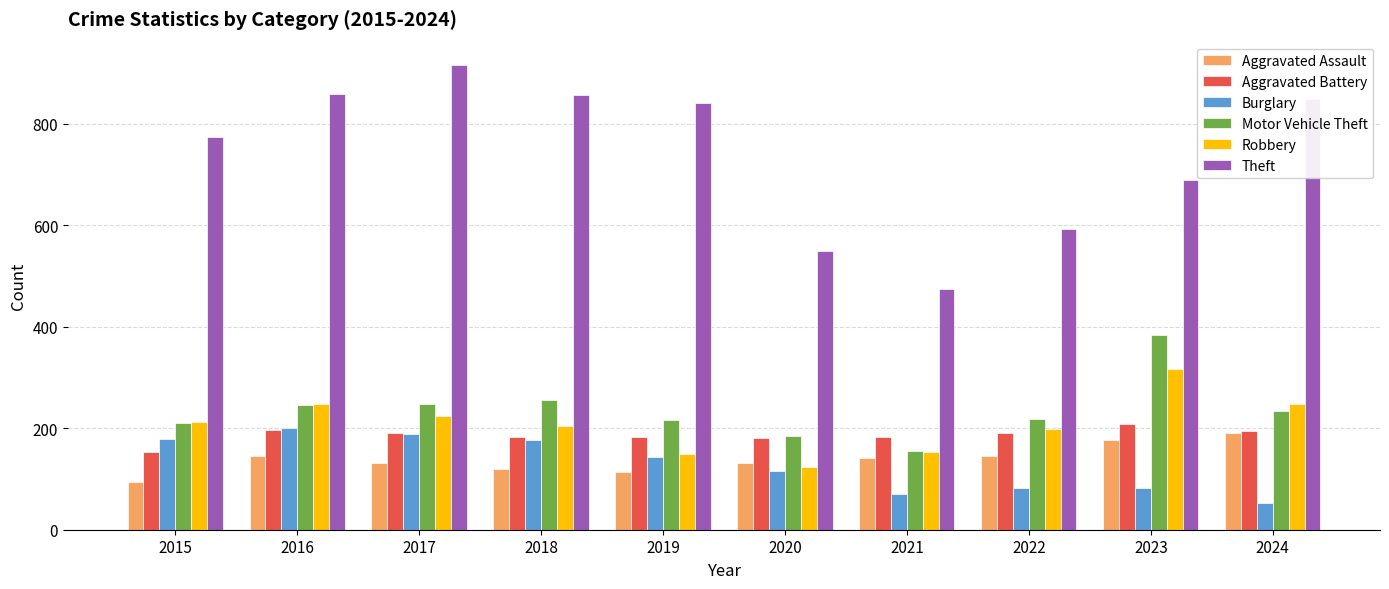

What is the difference between the second highest and minimum values in the Robbery series?

124